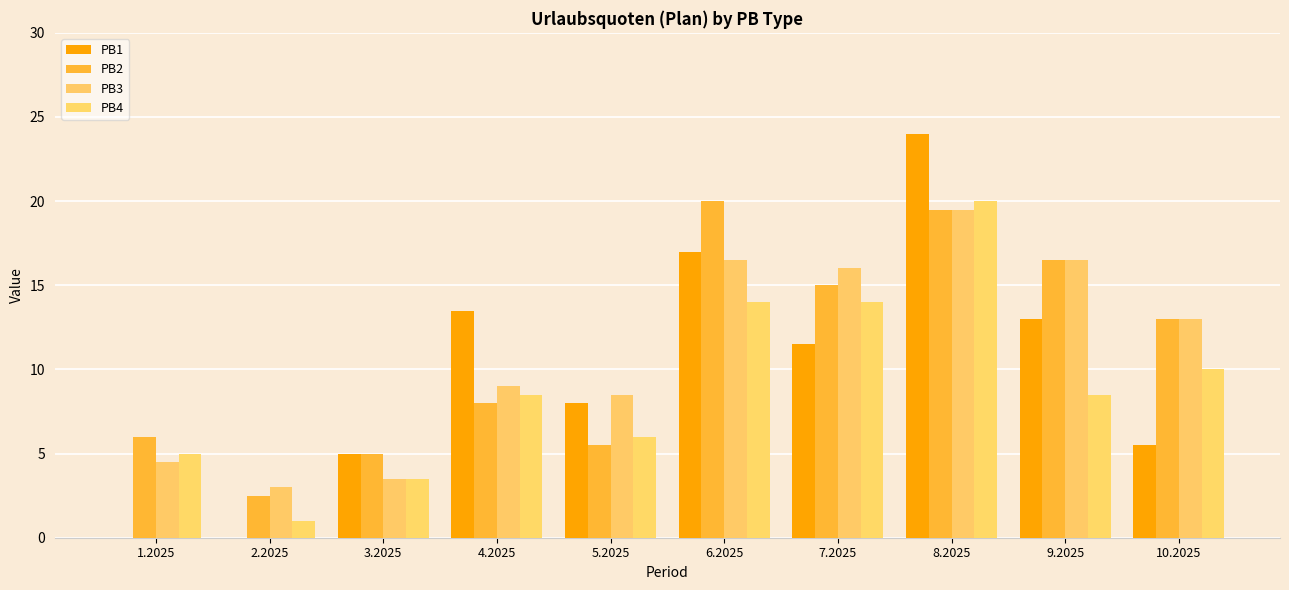

Are the bars horizontal?

No